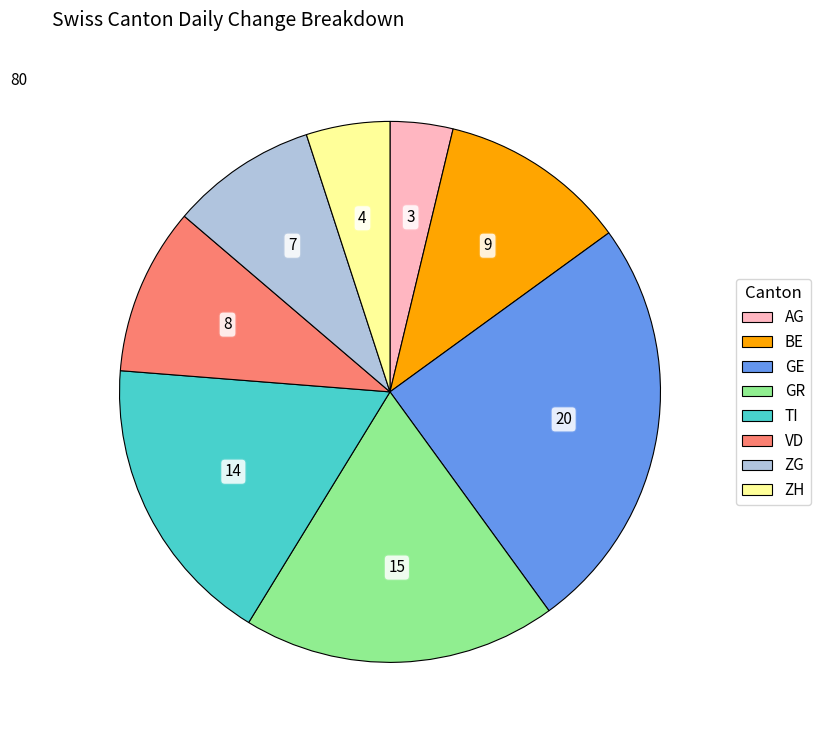

Is there a majority slice in this chart?

No